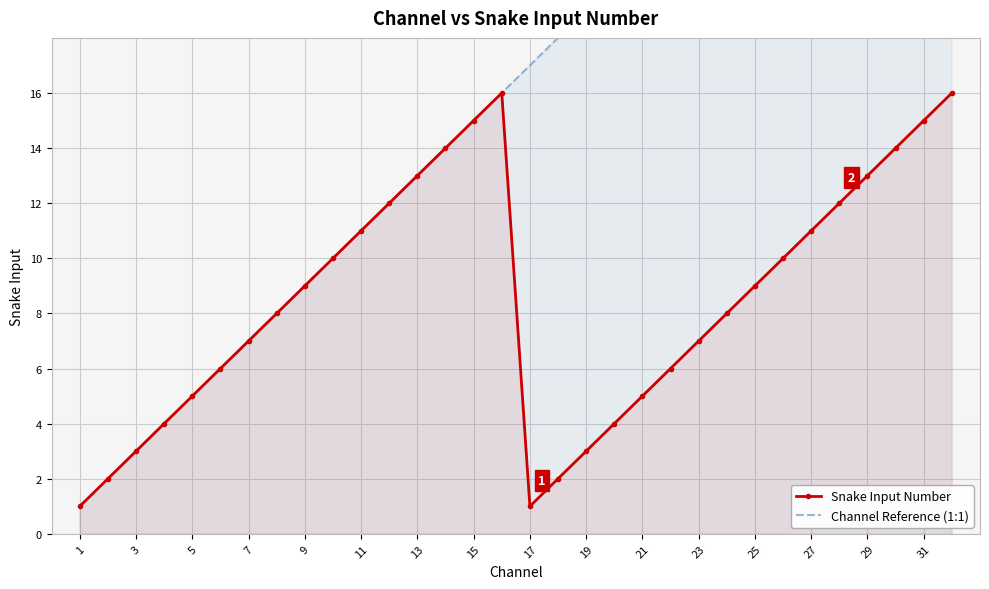

How many interior local peaks does the Snake Input Number series have?

1